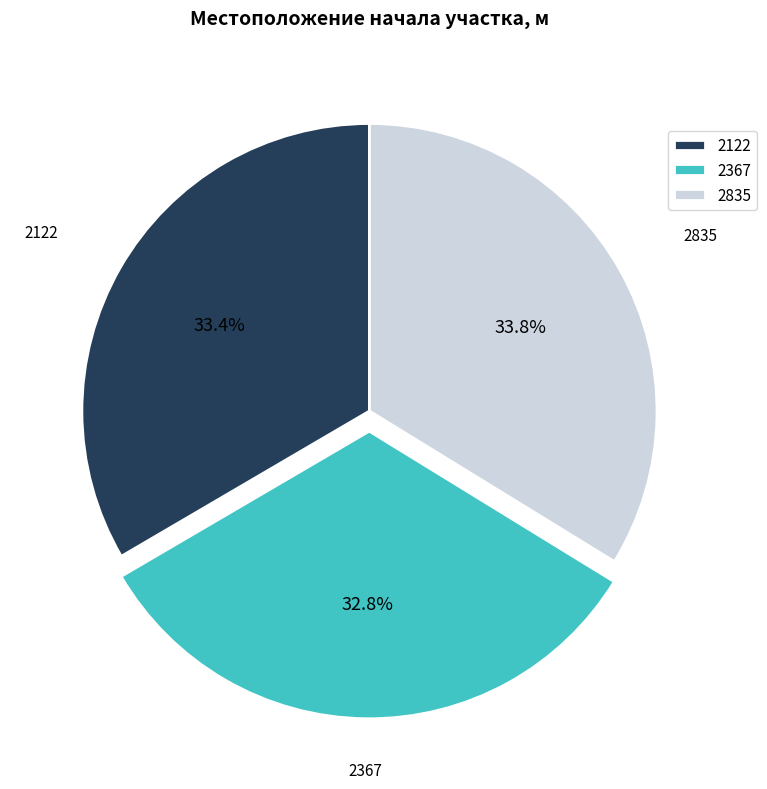

How many segments does this pie chart have?

3